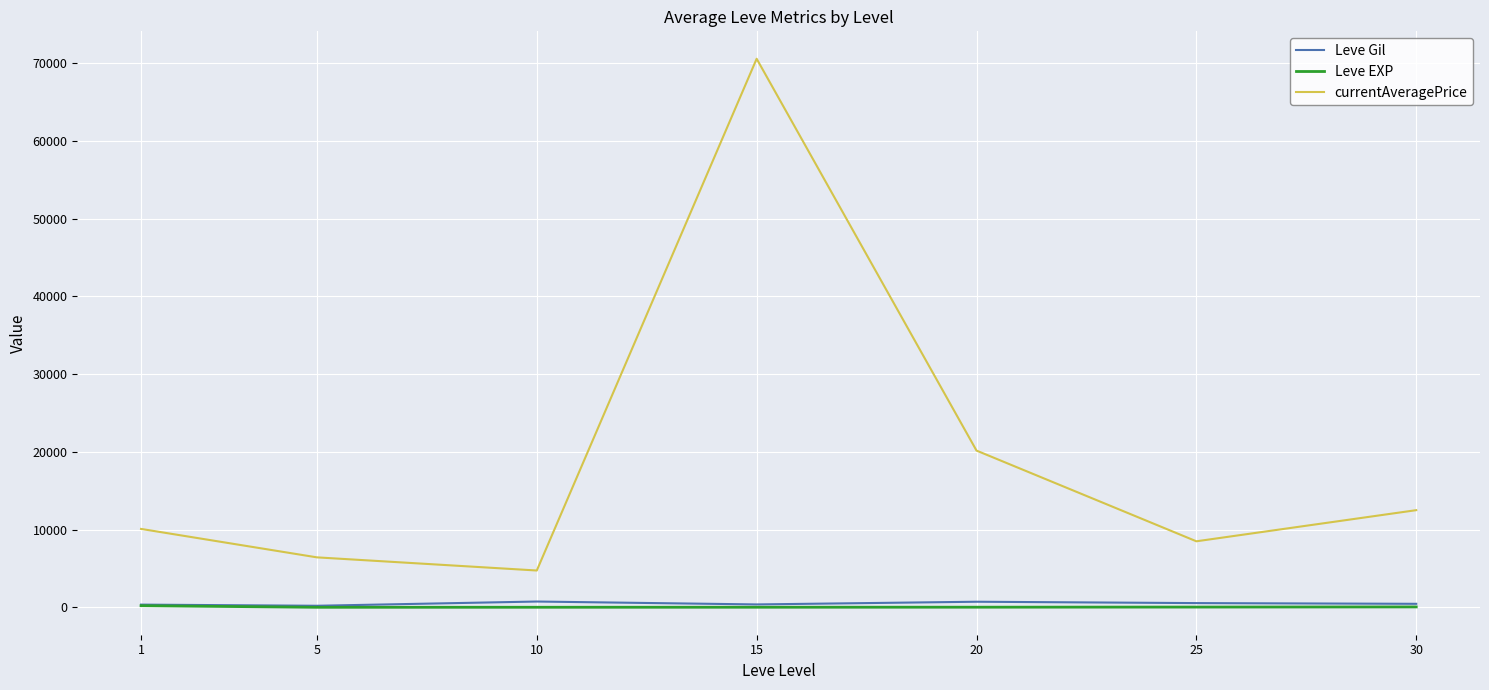

How many lines are shown in the chart?

3